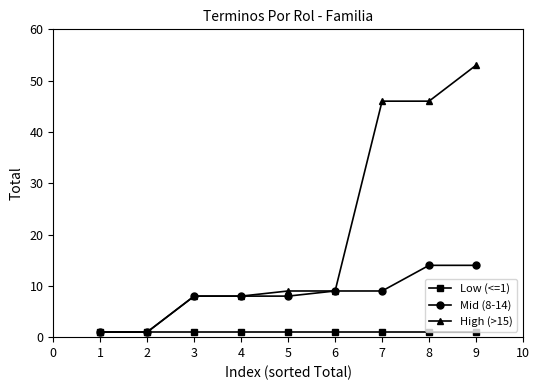

True or false: Low (<=1) has a value of 1 at 8.

True